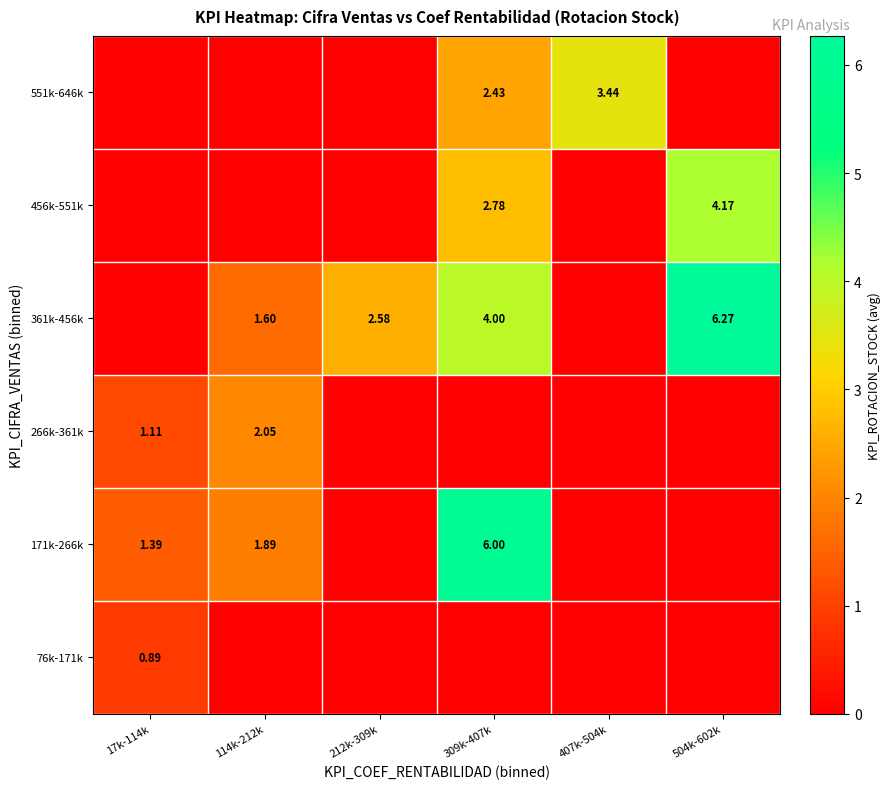

What is the difference between the highest and lowest values at 309k-407k?

6.0